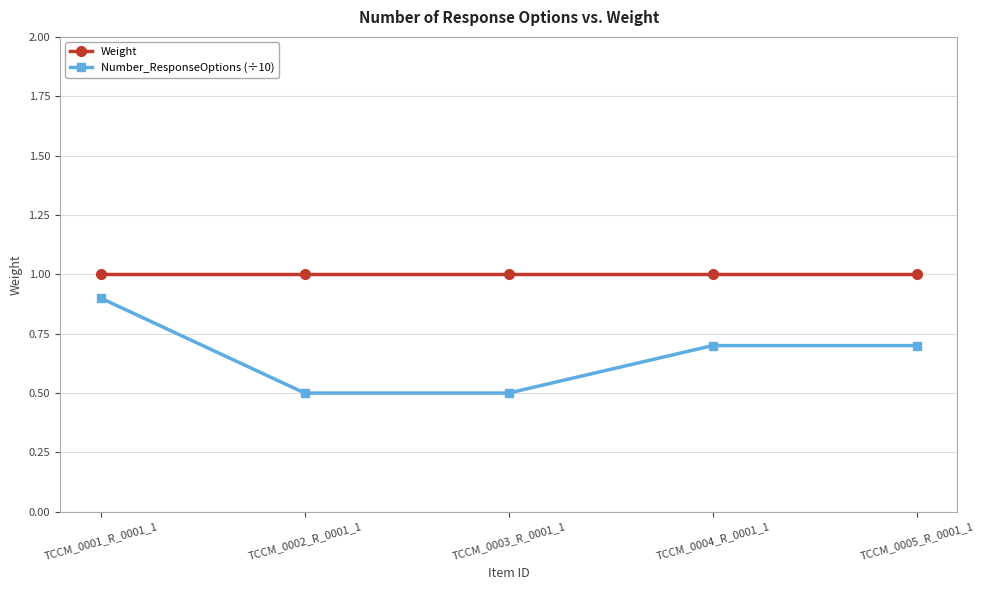

Rank the series by their average value, from lowest to highest.

Number_ResponseOptions (÷10), Weight